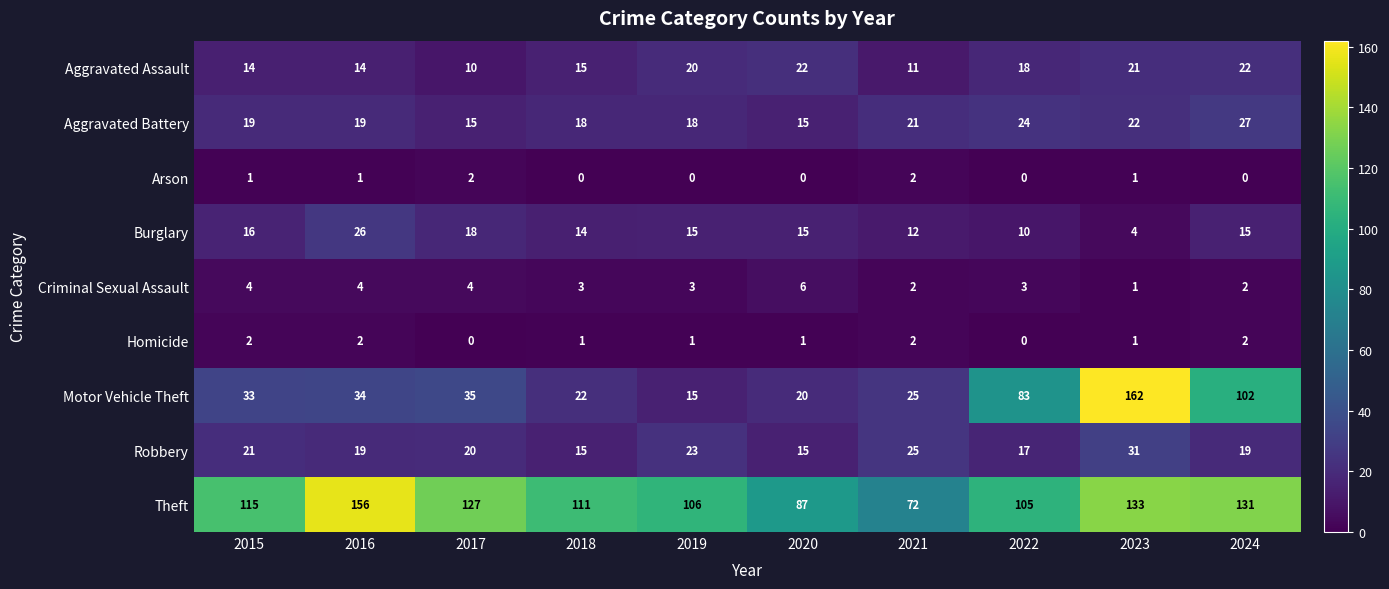

How many categories are shown in the chart?

10